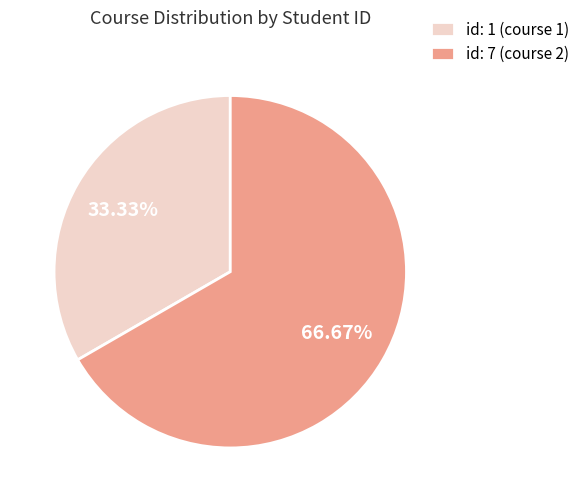

Do id: 7 (course 2) and id: 1 (course 1) together represent more than half of the pie?

Yes